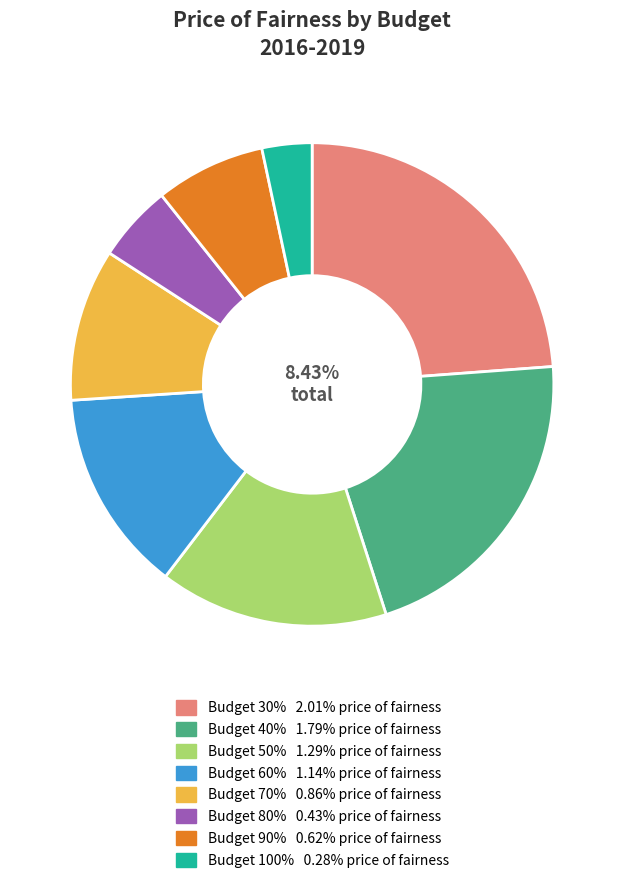

Which has a higher value, 100% or 80%?

80%